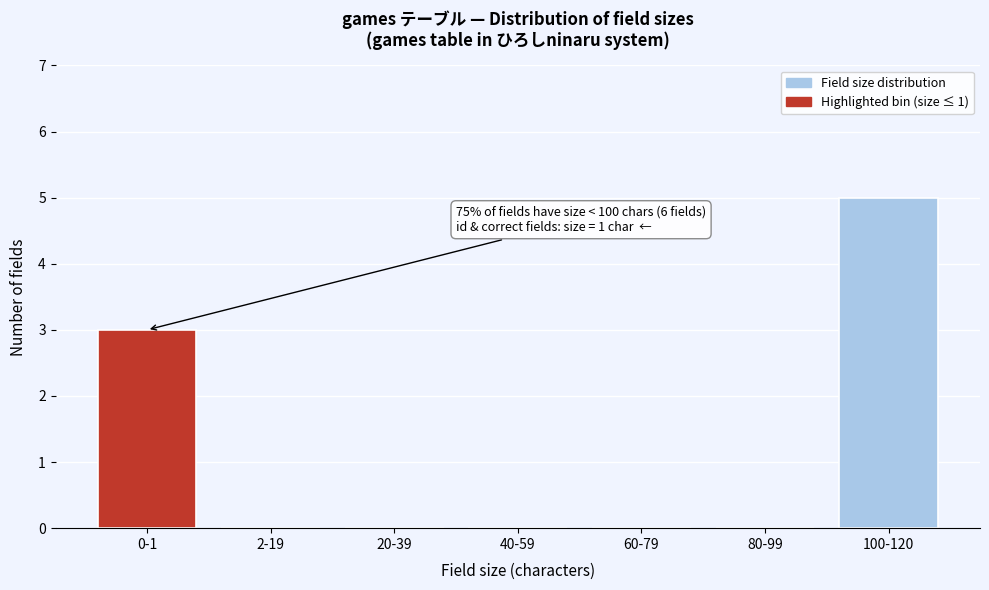

Reading left to right, transcribe all the data shown in this chart.

0-1=3	2-19=0	20-39=0	40-59=0	60-79=0	80-99=0	100-120=5